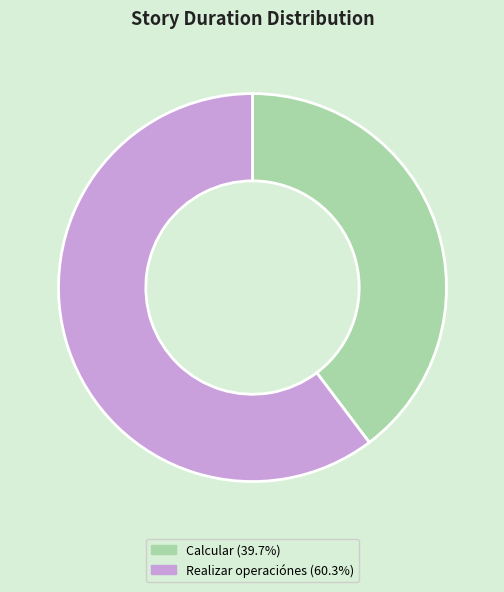

Rank the categories by value from highest to lowest.

Realizar operaciónes, Calcular